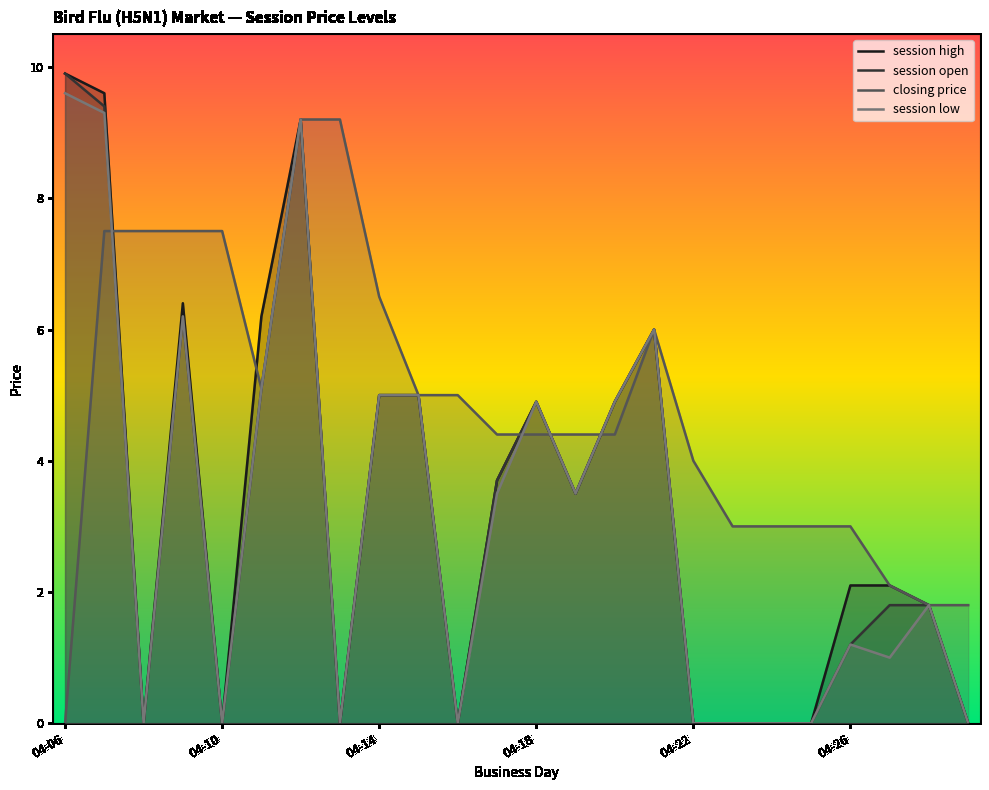

Is it true that closing price equals 6.5 at 04-14?

True